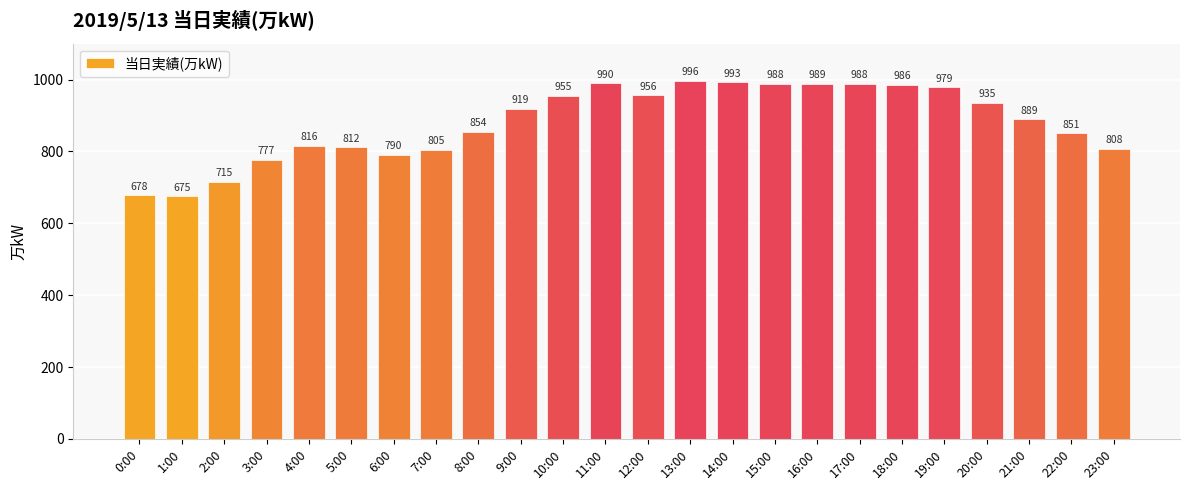

What is the label of the 18th bar from the left?

17:00